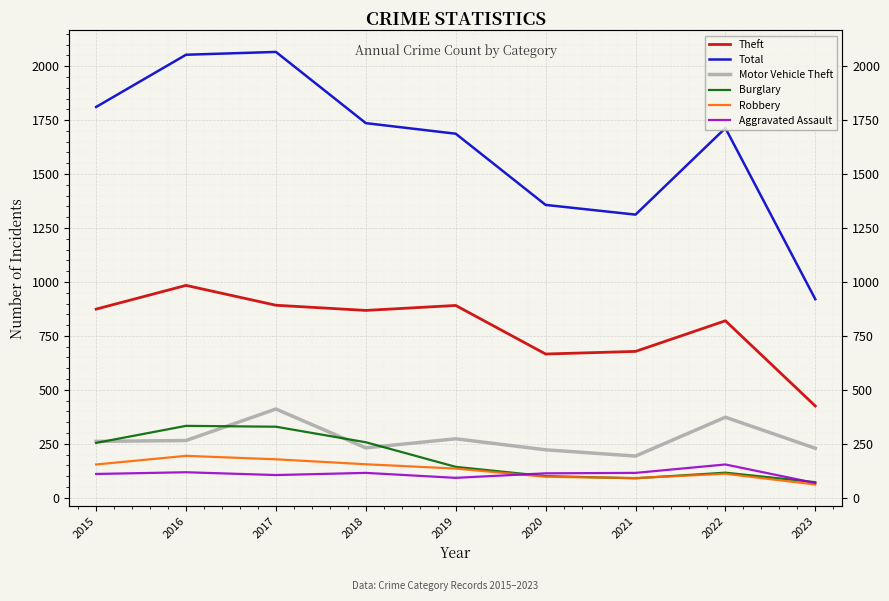

What is the sum of the Aggravated Assault values at 2023 and 2015?

178